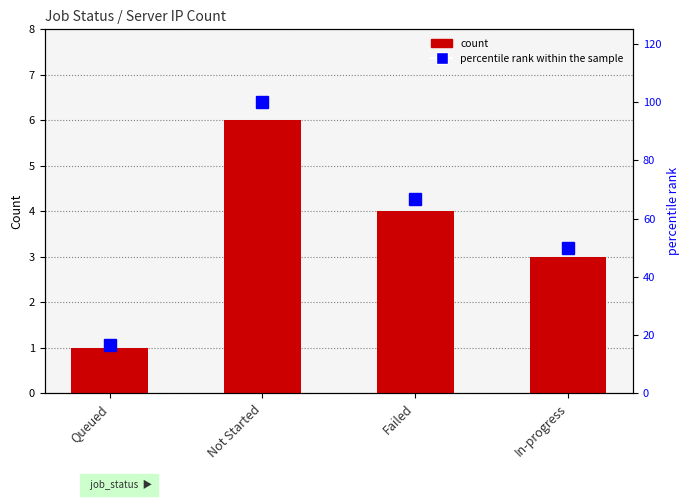

Reading left to right, extract all data points from this chart.

Unique_Count_of_server_ip: 1.0	6.0	4.0	3.0
percentile rank within the sample: 16.7	100.0	66.7	50.0